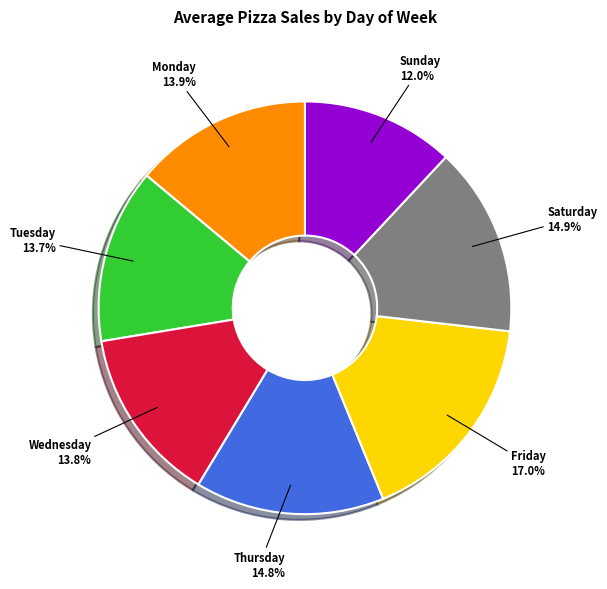

Is there any slice that represents more than half of the pie?

No